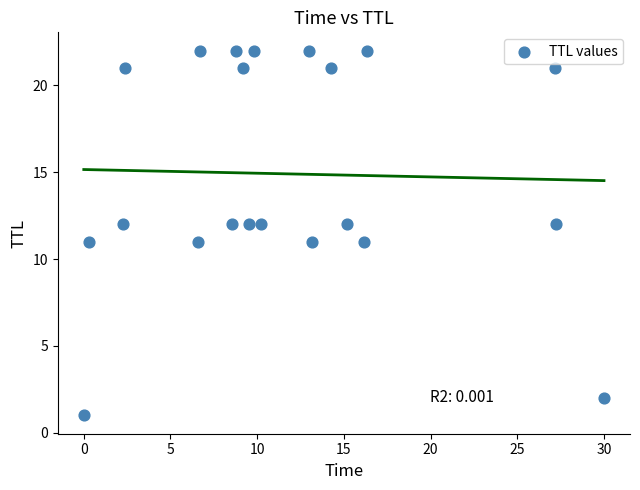

What is the range of Y values (max minus min)?

21